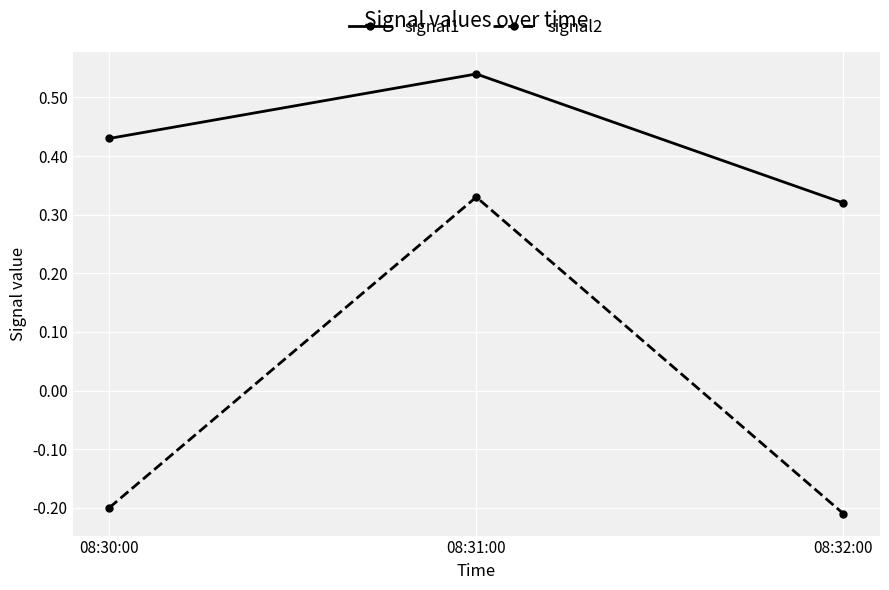

Is this an area chart (filled region under the line)?

No